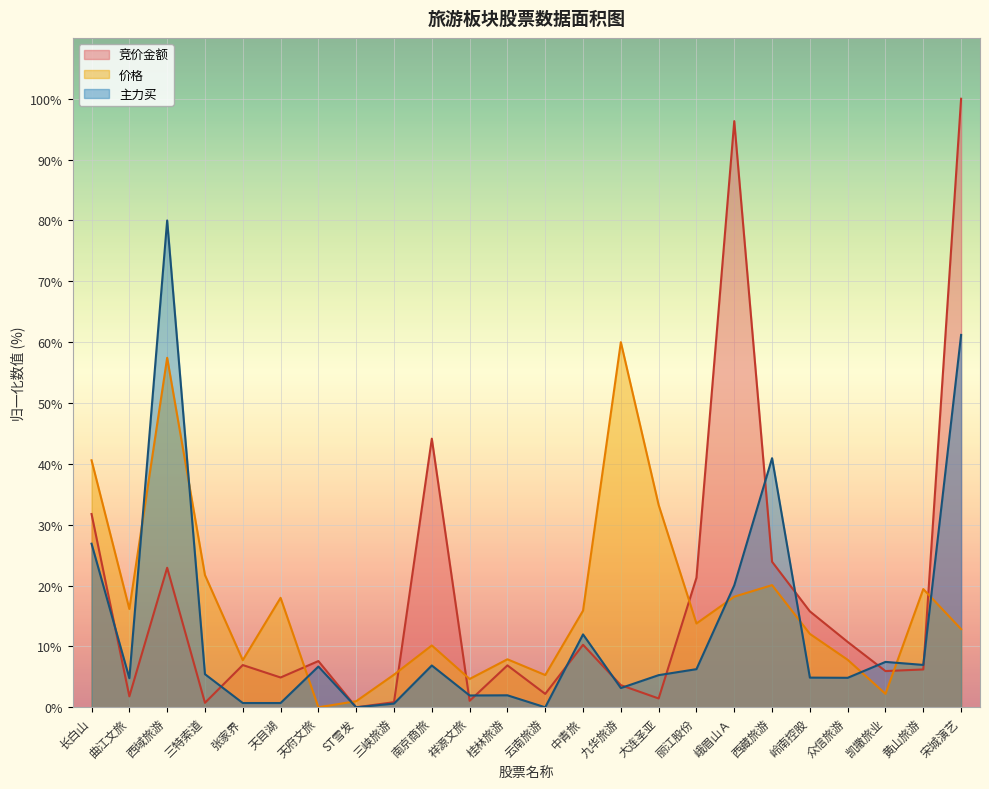

What are all the series names shown in the legend?

竞价金额, 价格, 主力买